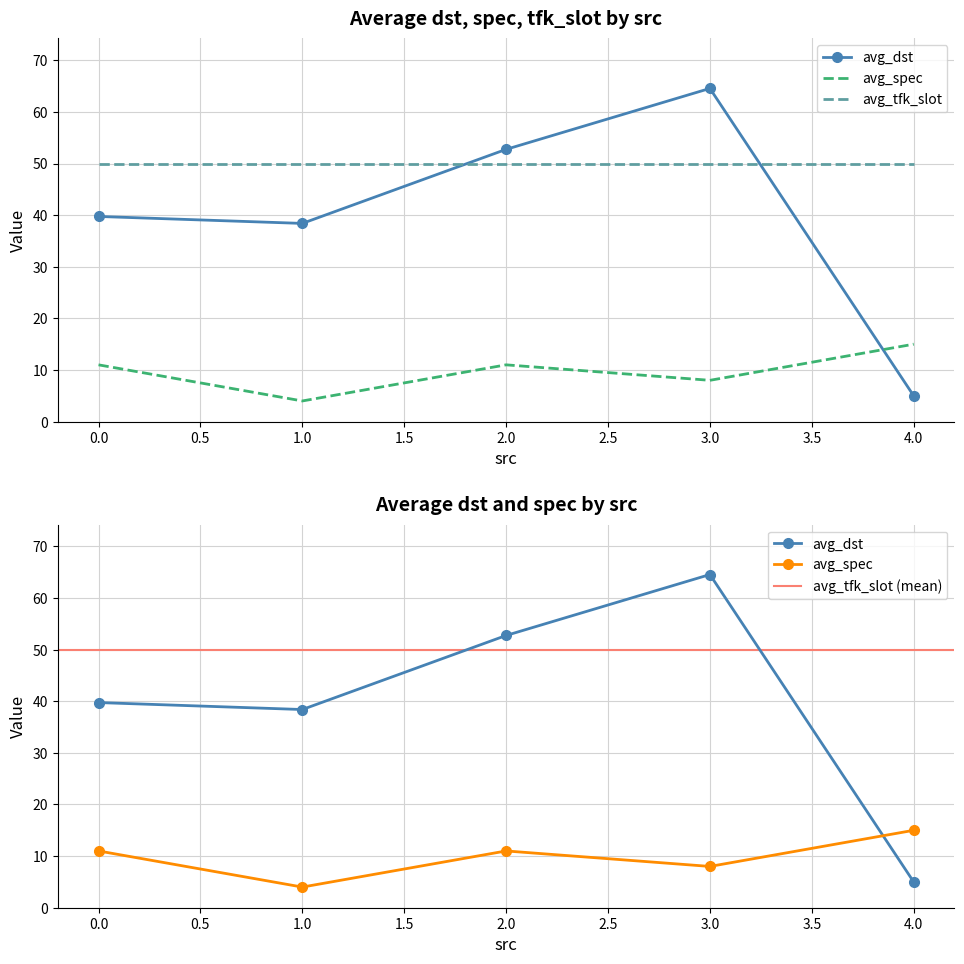

What are all the series names shown in the legend?

avg_dst, avg_spec, avg_tfk_slot